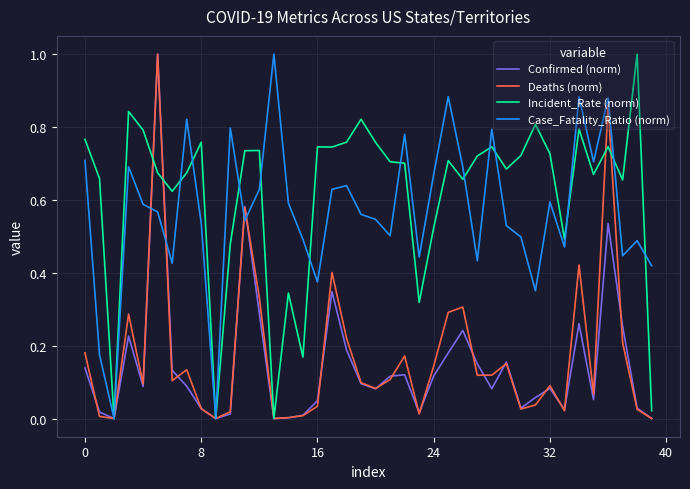

What is the maximum value for Case_Fatality_Ratio (norm)?

1.0